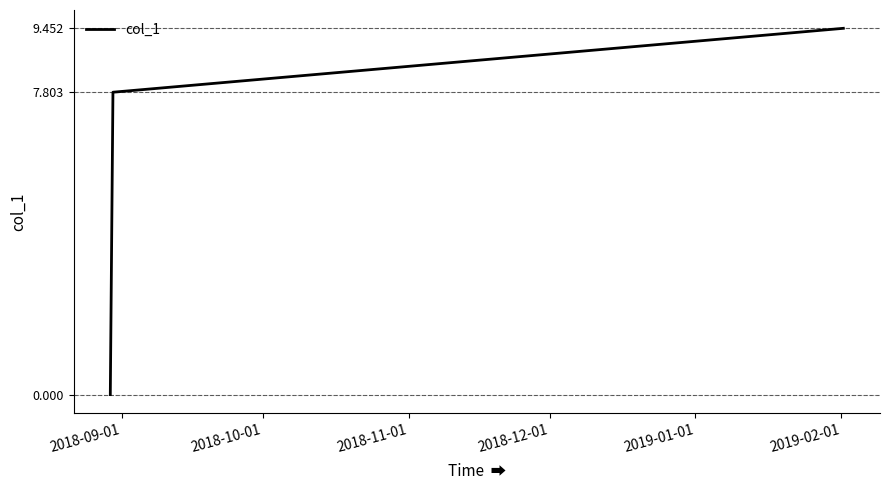

What is the greatest value displayed?

9.5